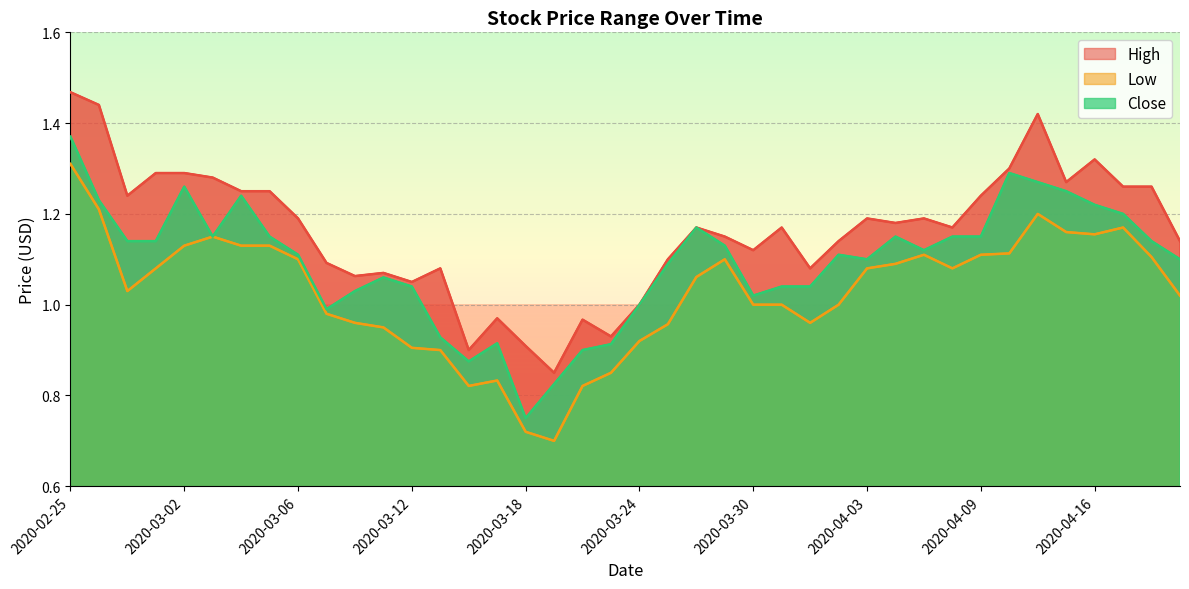

List the series in order of their overall mean, lowest first.

Low, Close, High